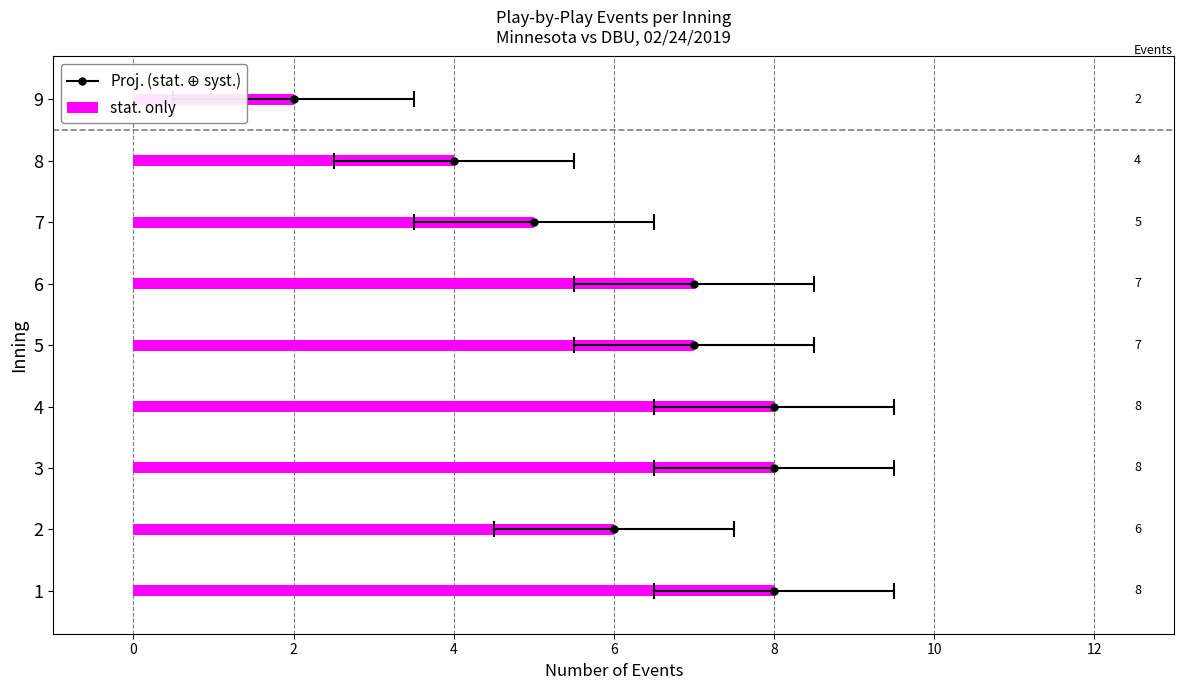

What is the change in value from 3 to 7?

-3